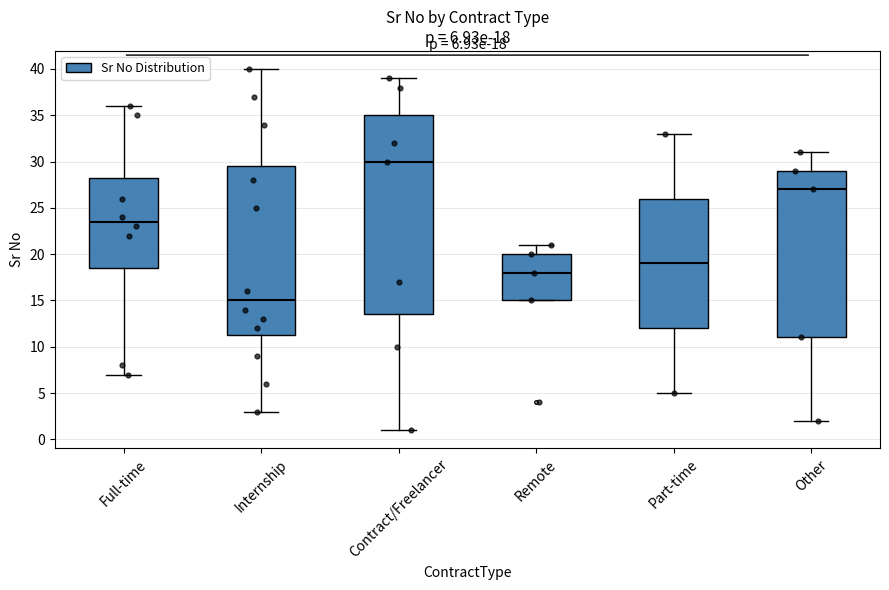

Which box's median line is the highest?

Contract/Freelancer